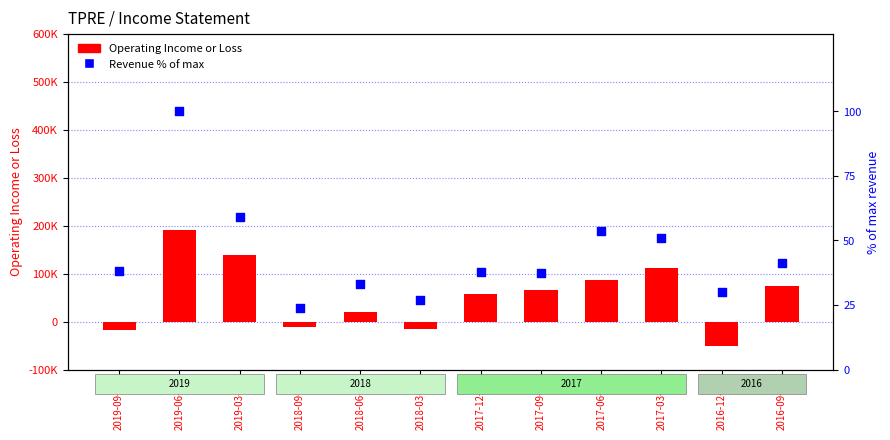

Which series has the largest total across all categories?

Operating Income or Loss